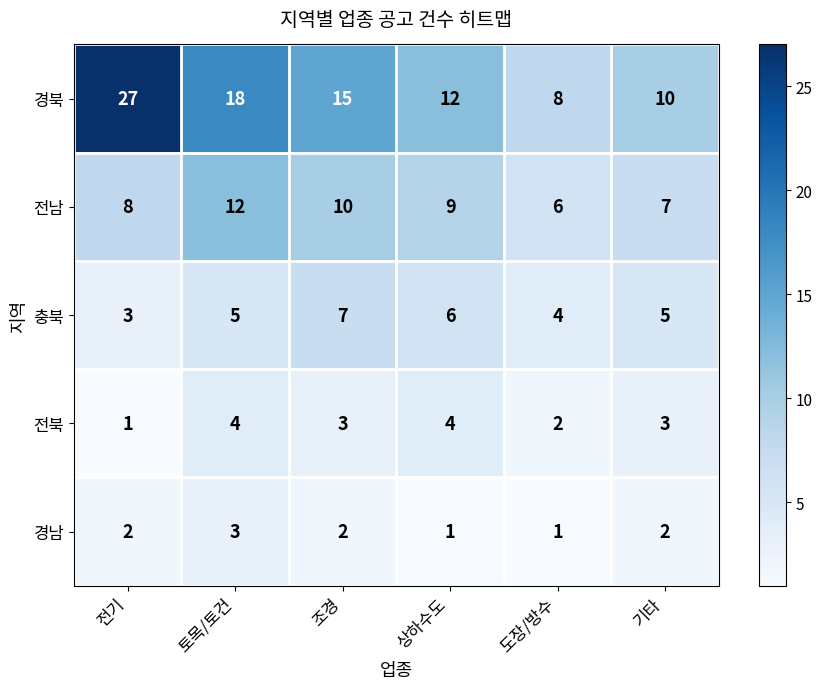

At how many categories does at least one series exceed 3?

6